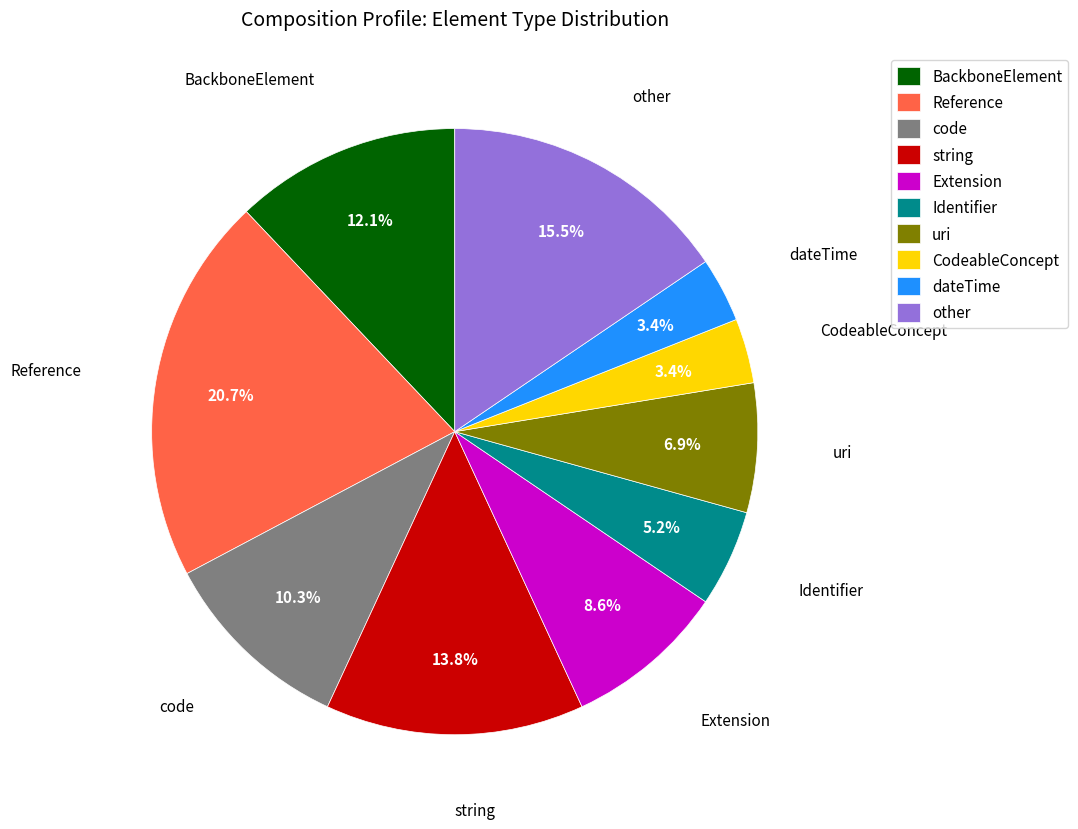

Which slice is the largest?

Reference